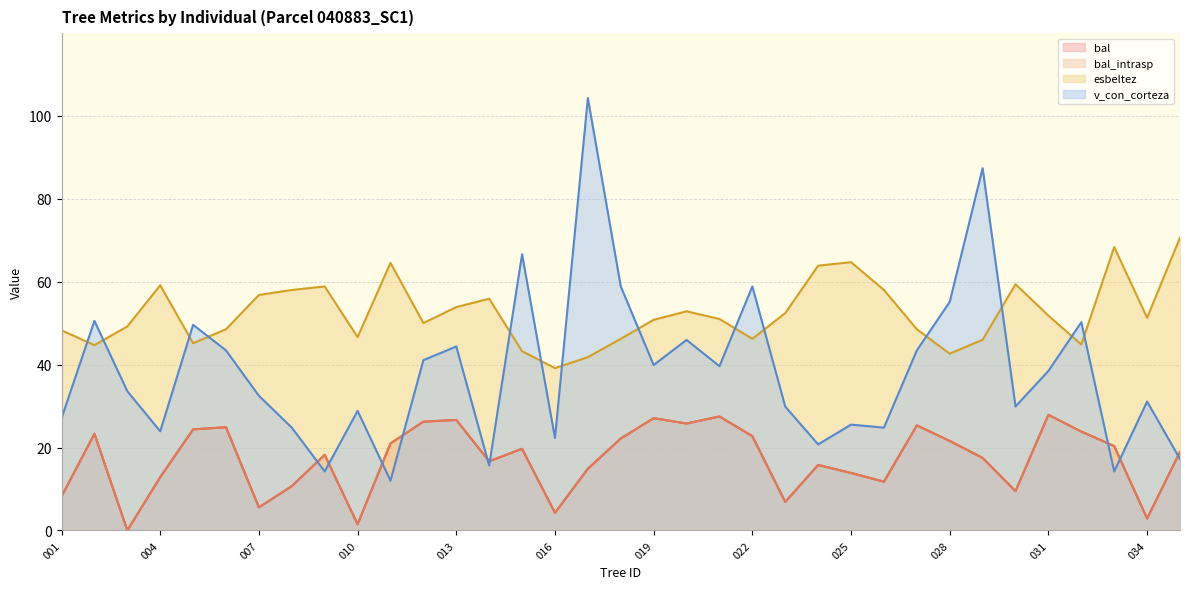

List the series in order of their peak value, lowest first.

bal, bal_intrasp, esbeltez, v_con_corteza